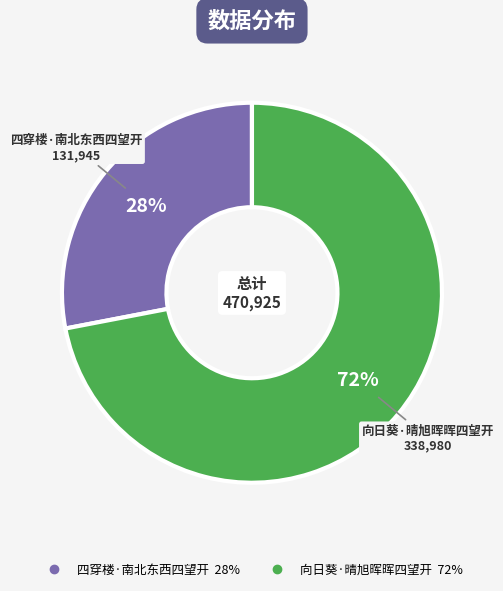

To the nearest percent, what portion does 向日葵·晴旭晖晖四望开 represent?

72%